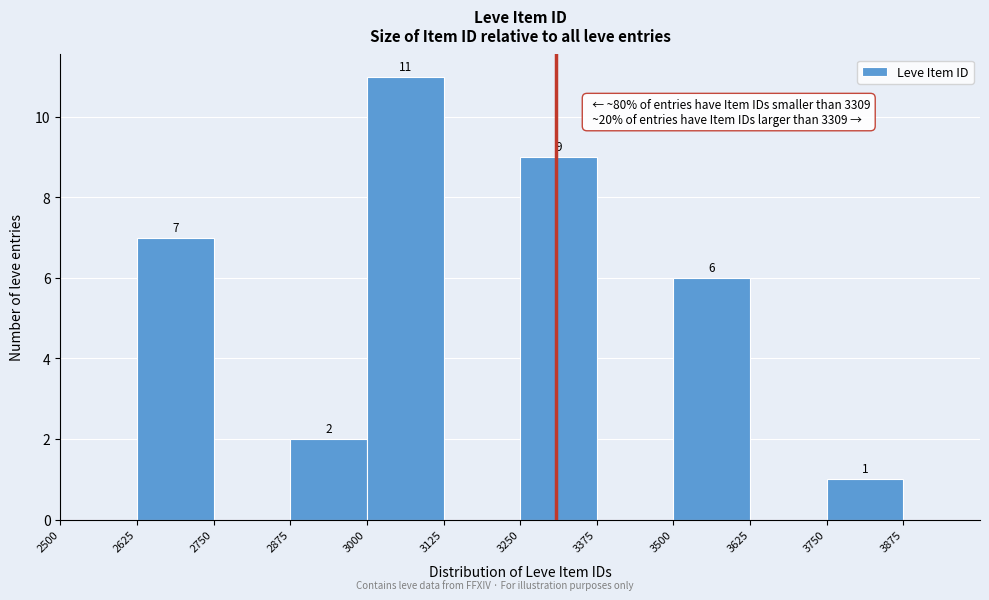

Which range on the x-axis has the tallest bar?

3000 to 3125